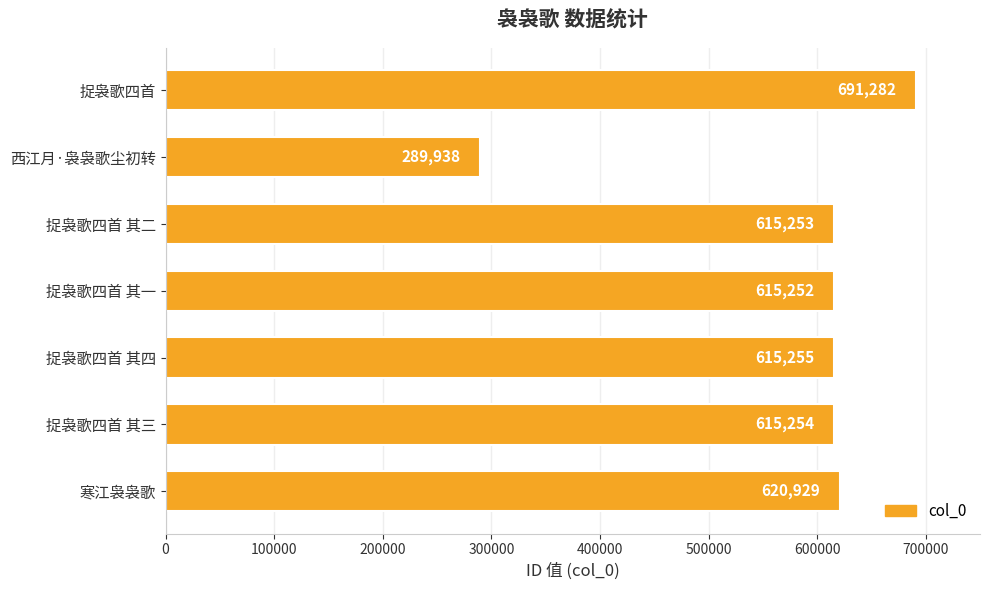

Where is the data nearest to the value 490610?

捉袅歌四首 其一